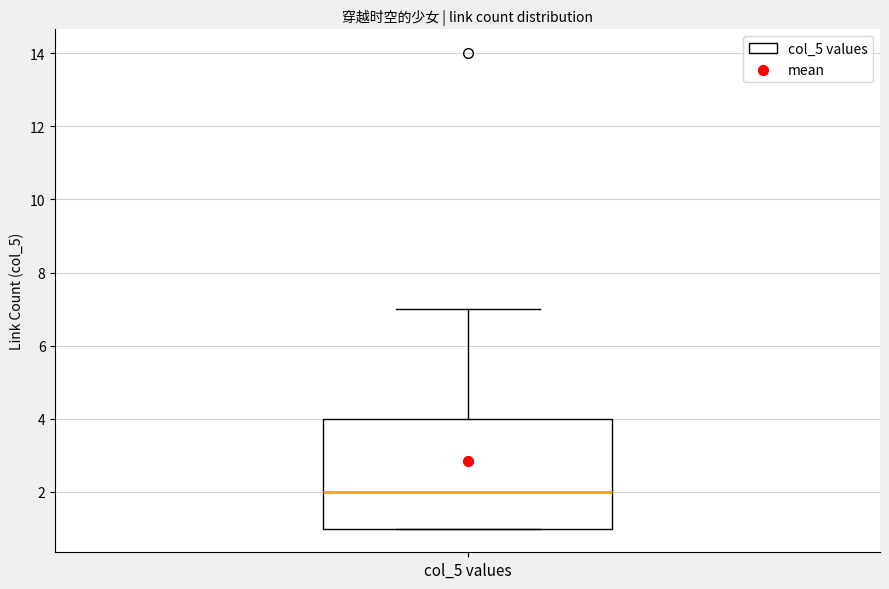

Read this box plot against the y-axis: the position of the median line, the range covered by the box, and the ends of both whiskers. The values are not printed on the chart, so give them approximately, as read against the axis.

median 2, box 1 to 4, whiskers 1 to 7